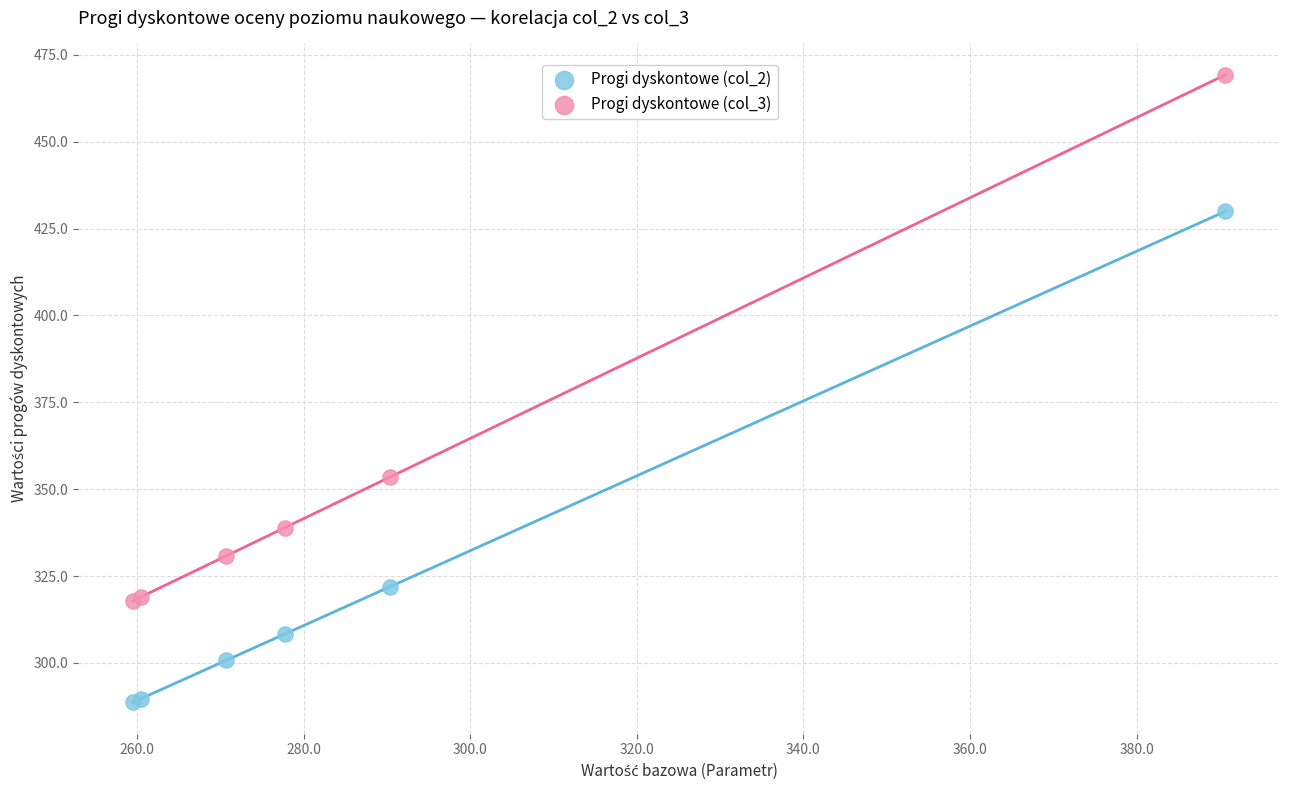

Which series contains the lowest Y value?

Progi dyskontowe (col_2)